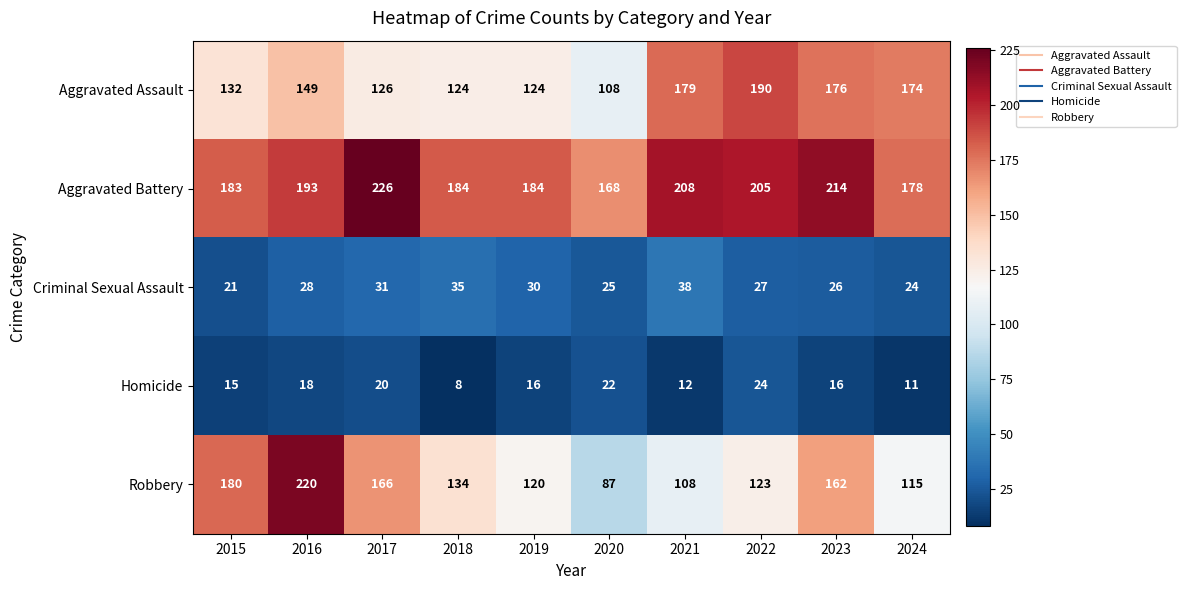

At which category is the sum across all series the highest?

2016